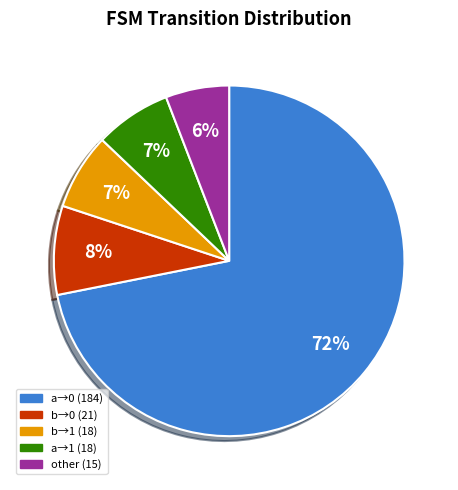

To the nearest percent, what is the difference between the largest and smallest slice percentages?

66%